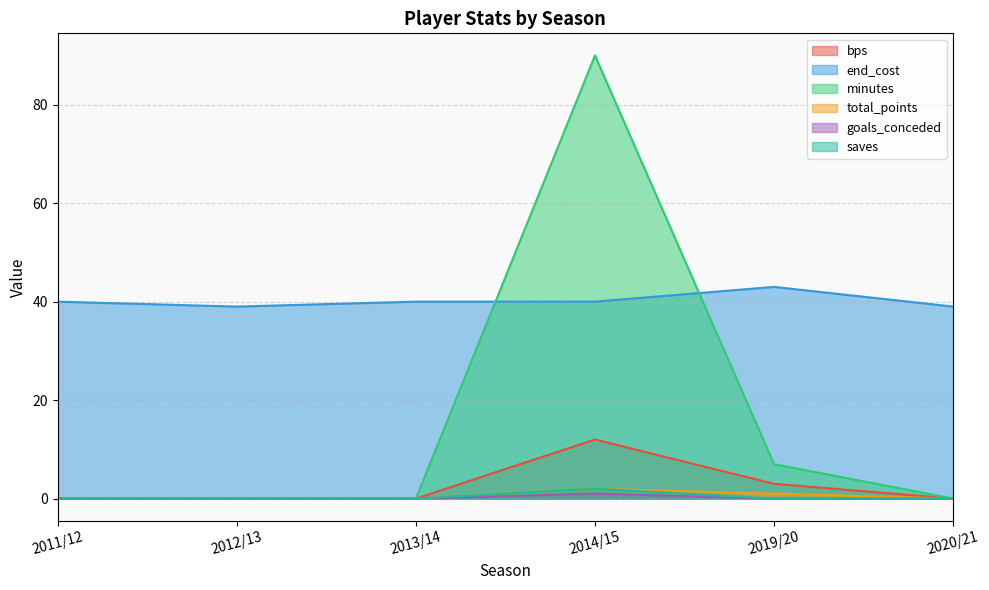

List the labels in order of end_cost value, largest first.

2019/20, 2011/12, 2013/14, 2014/15, 2012/13, 2020/21